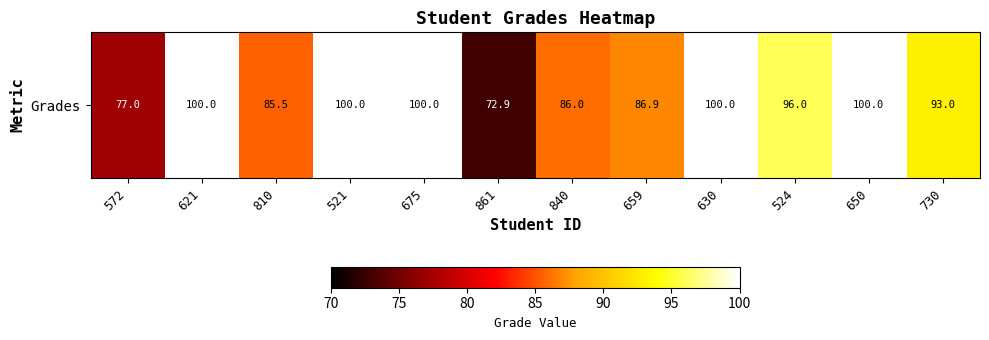

What is the sum of the values at 572 and 659?

163.9